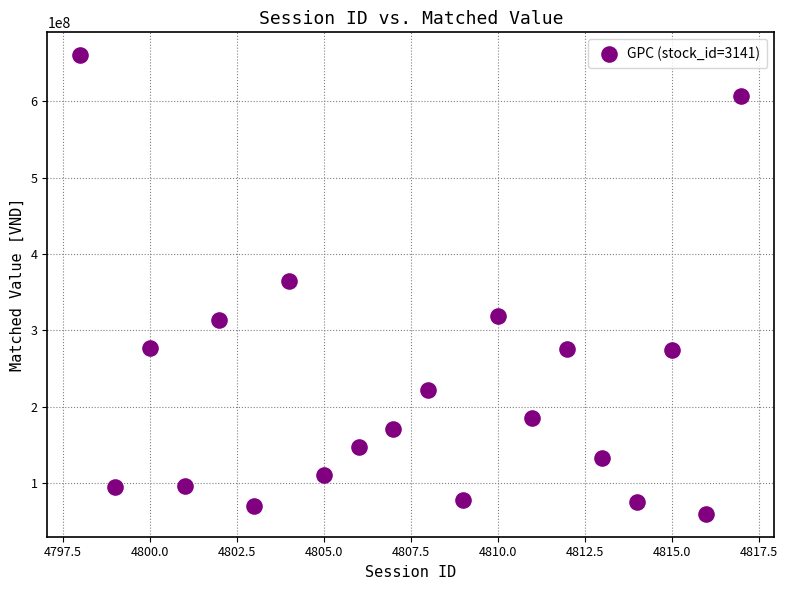

What is the range of Y values (max minus min)?

600880000